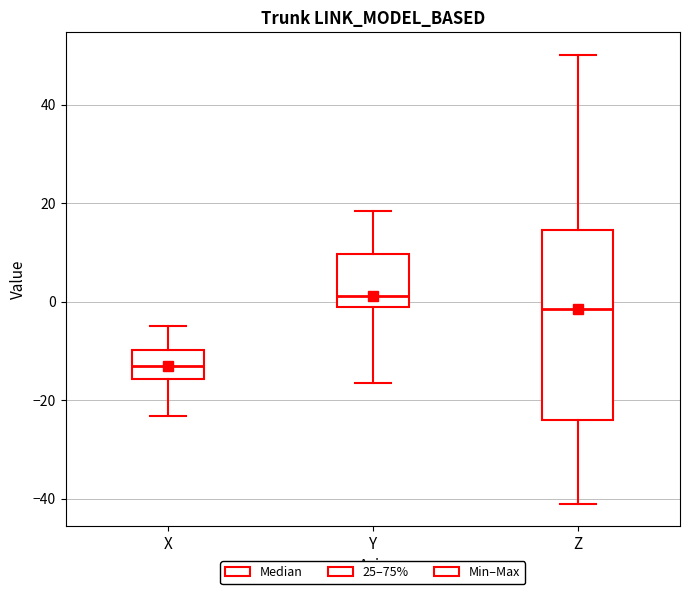

Which box is the tallest, from its lower edge to its upper edge?

Z